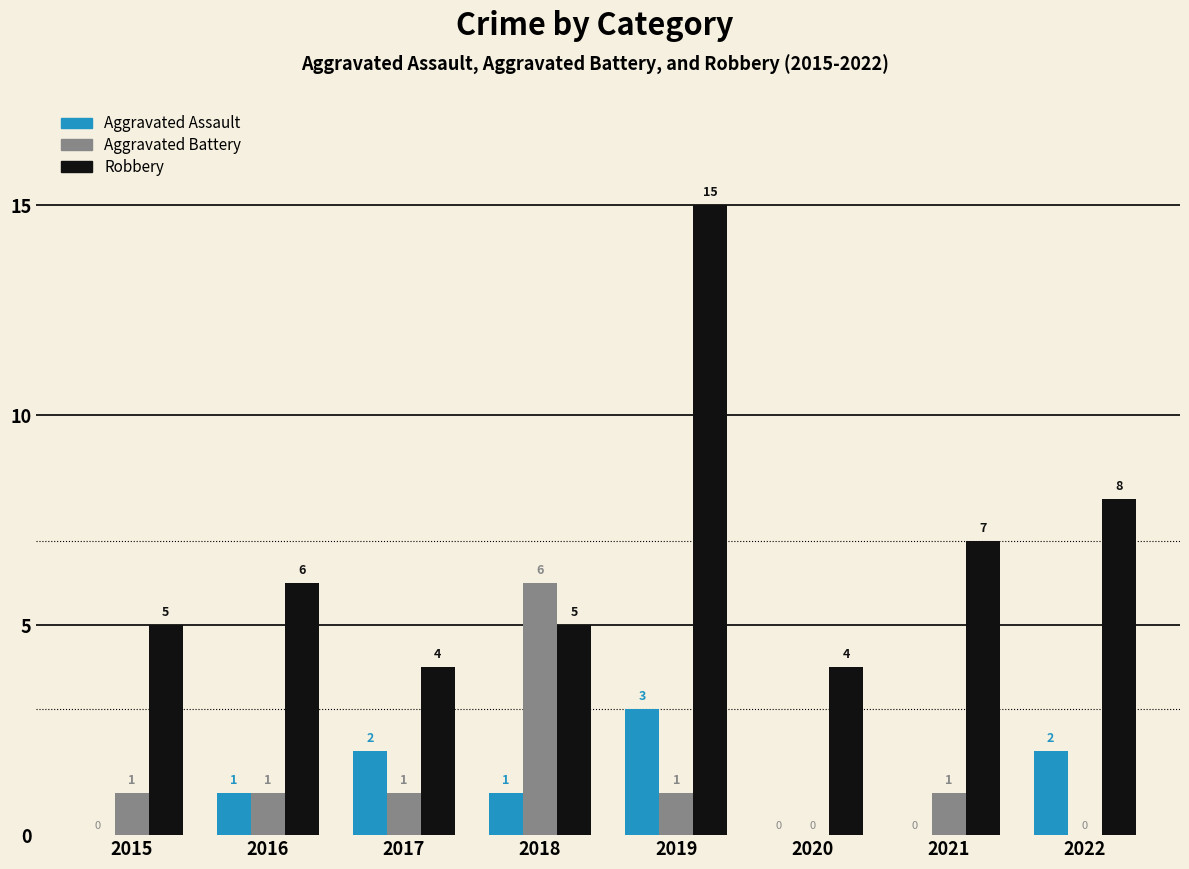

How many groups of bars are there?

8